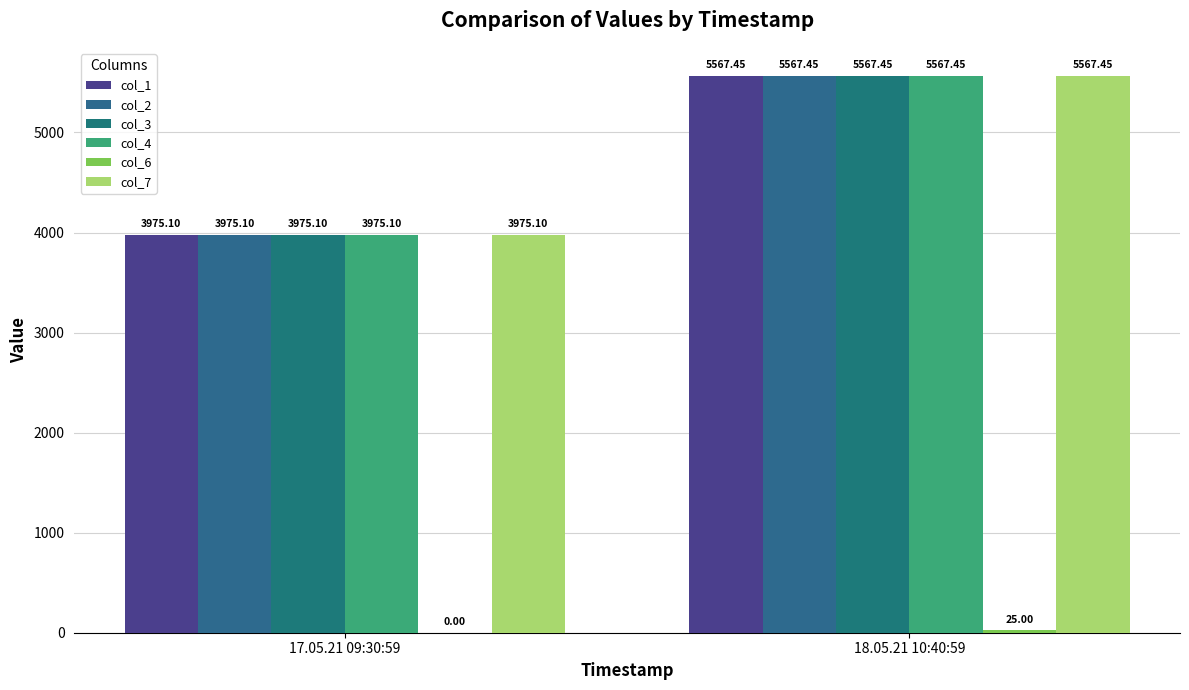

How many categories are shown in the chart?

2